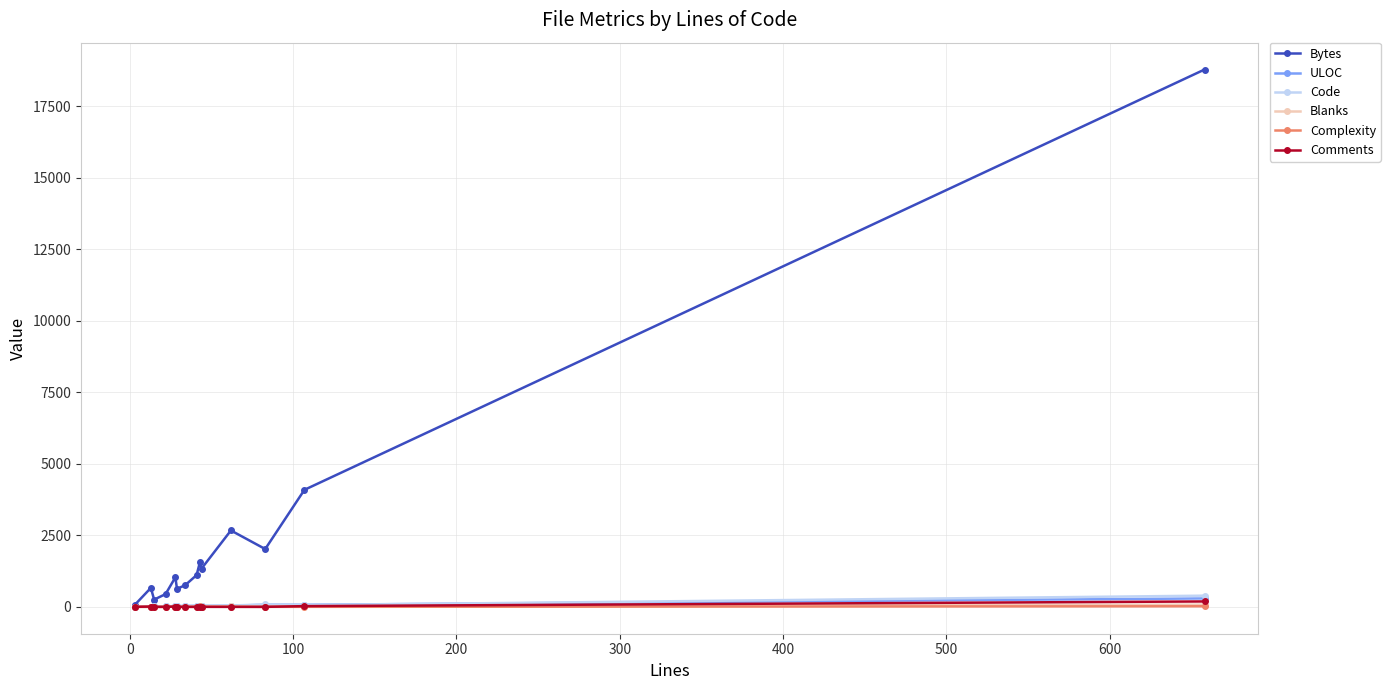

What is the value of the ULOC point at the 9th from the left?

34